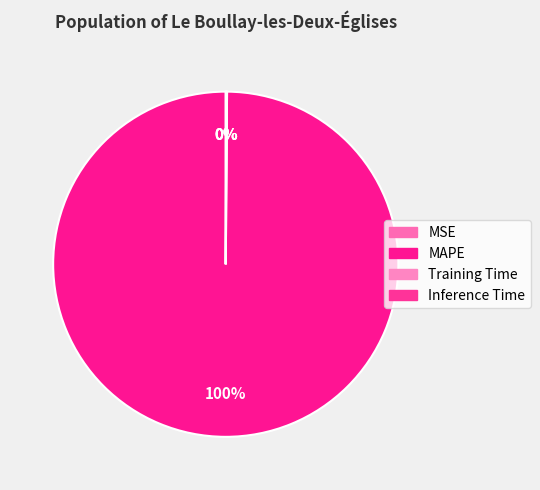

Rank the categories by value from lowest to highest.

MSE, Inference Time, Training Time, MAPE